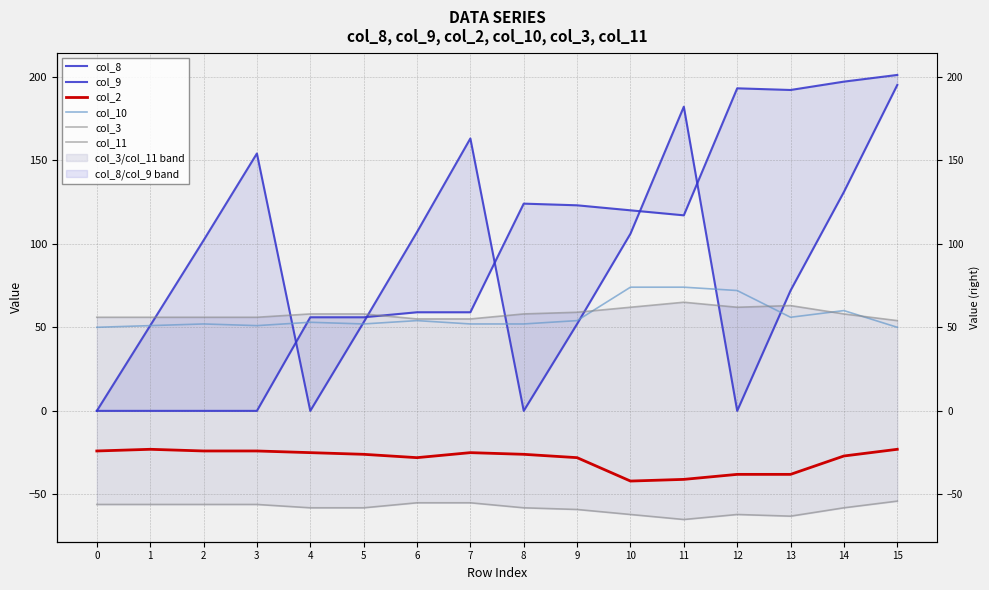

How many lines are shown in the chart?

6